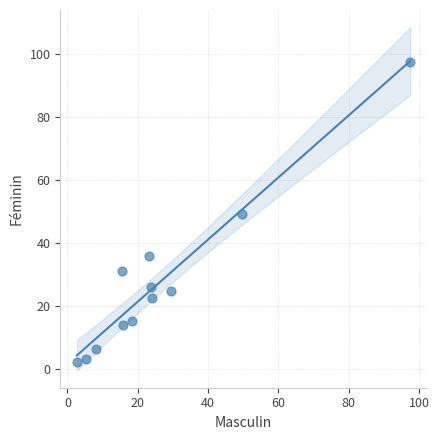

What is the range of Y values (max minus min)?

95.5